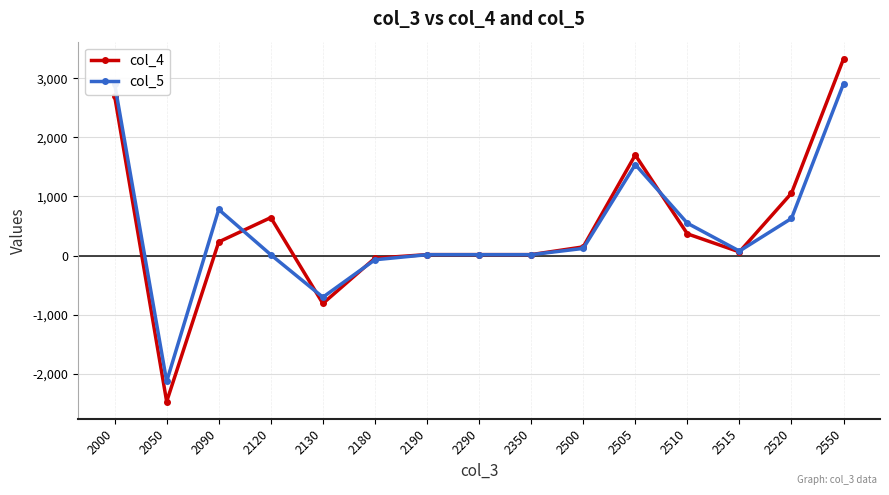

In col_5, how many points are higher than both neighbors (excluding endpoints)?

2